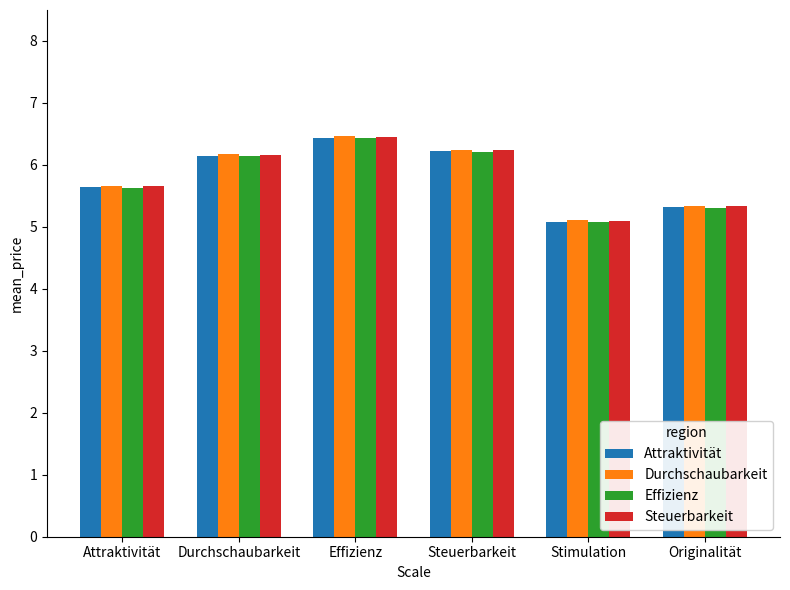

Which label corresponds to the largest value in the chart?

Effizienz